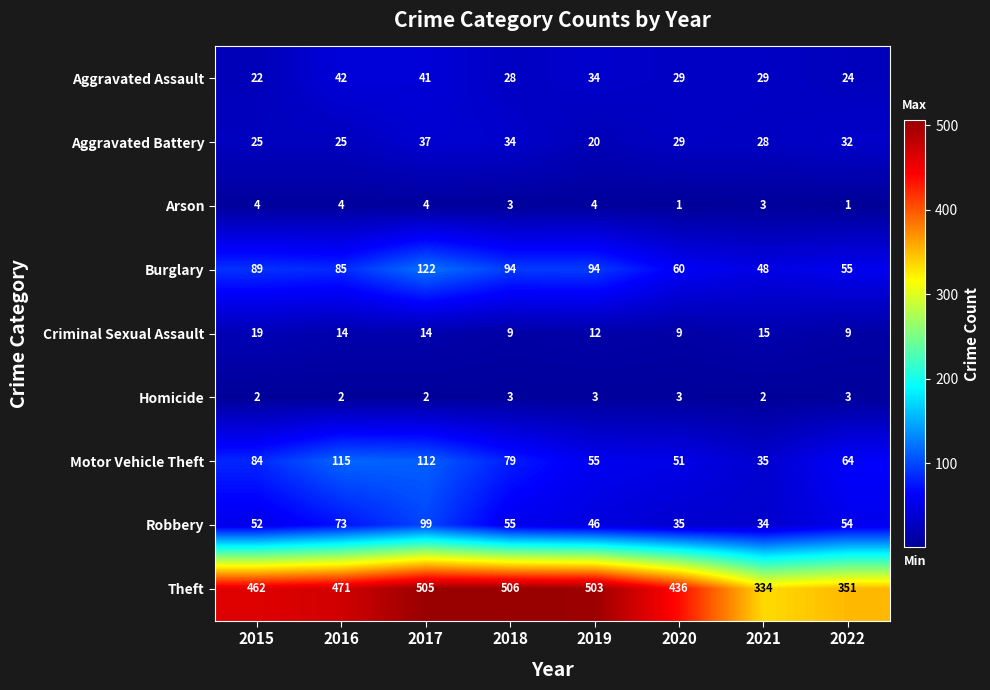

What is the approximate value of Criminal Sexual Assault at 2017, to the nearest 5?

15